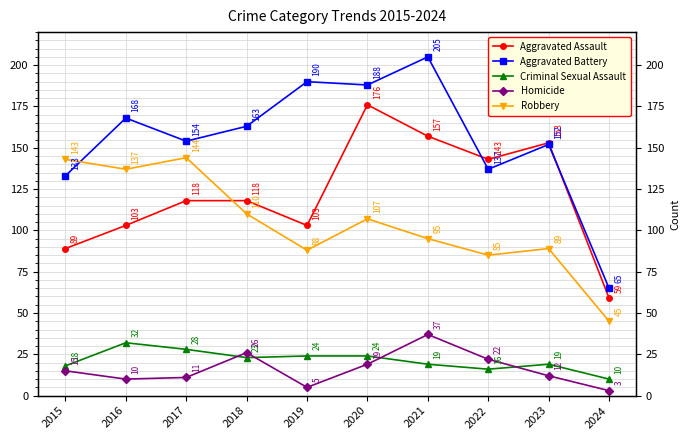

What are all the series names shown in the legend?

Aggravated Assault, Aggravated Battery, Criminal Sexual Assault, Homicide, Robbery